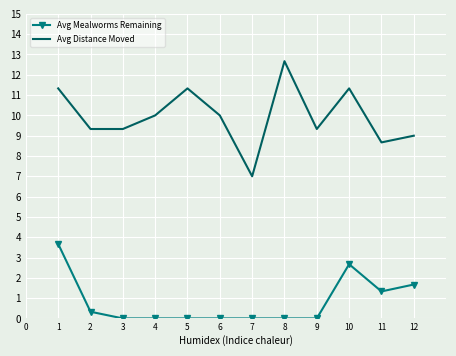

Reading left to right, what are all the values shown in this chart?

Avg Mealworms Remaining: 3.7	0.3	0.0	0.0	0.0	0.0	0.0	0.0	0.0	2.7	1.3	1.7
Avg Distance Moved: 11.3	9.3	9.3	10.0	11.3	10.0	7.0	12.7	9.3	11.3	8.7	9.0